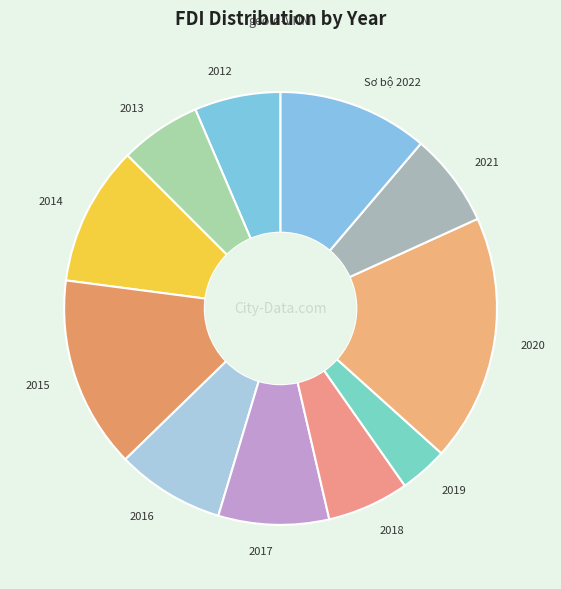

The 2020 slice represents 18% of the pie. True or false?

True